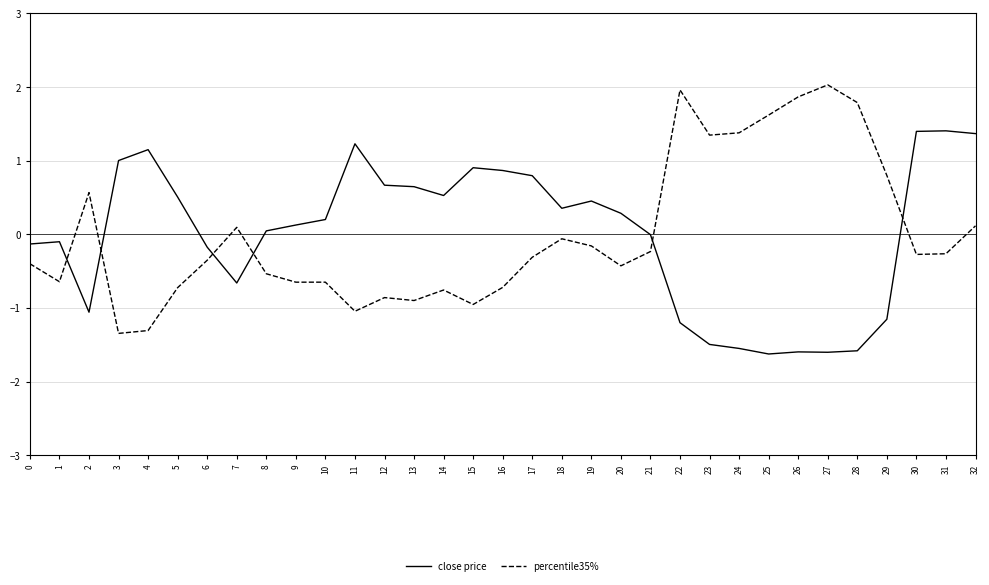

Which series ends up on top after the final intersection of percentile35% and close price?

close price